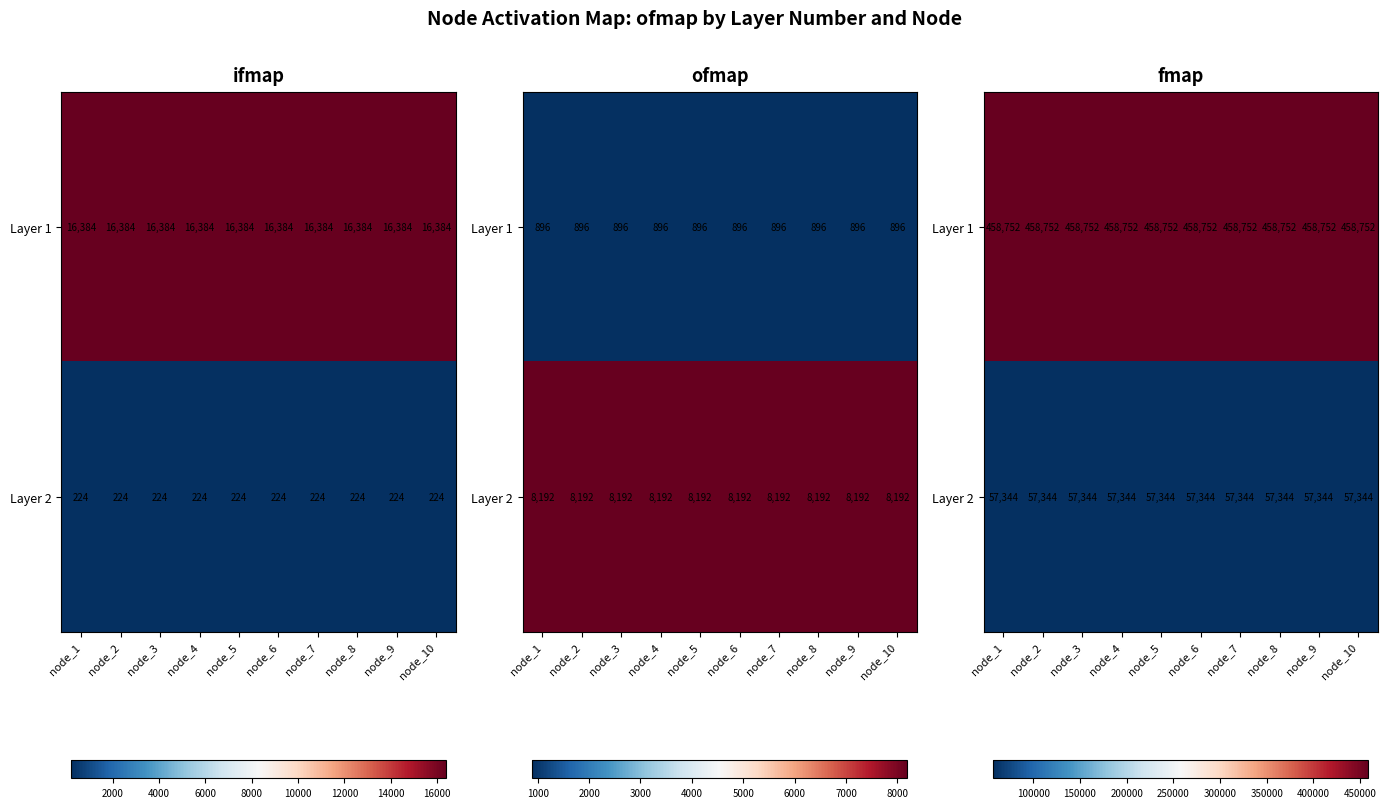

Which series has the largest total across all categories?

Layer 1